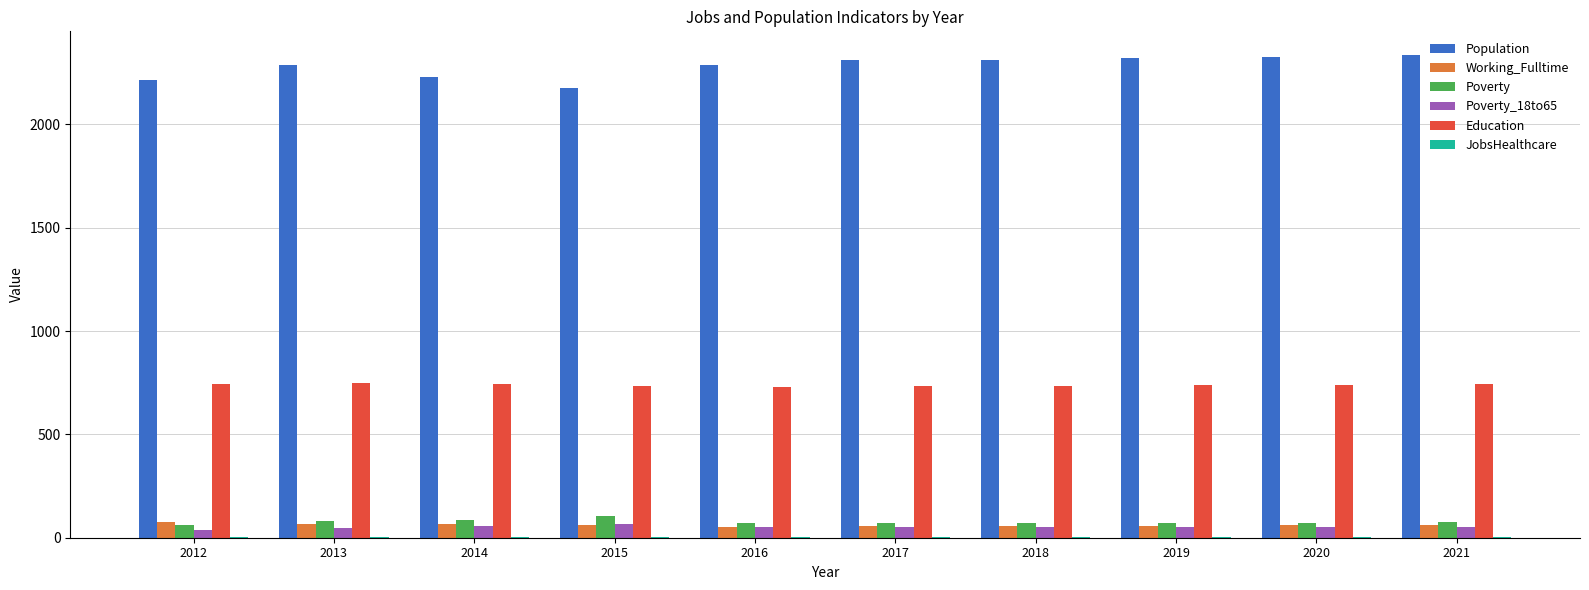

What is the sum of the Population values at 2012 and 2017?

4526